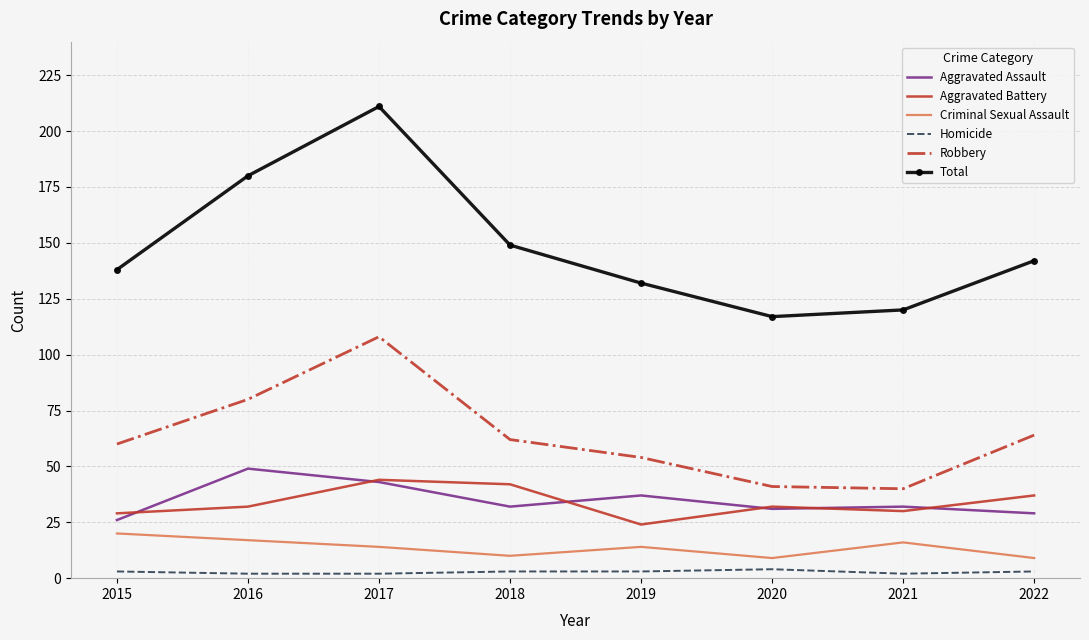

Between 2016 and 2018, which series saw the biggest shift?

Total